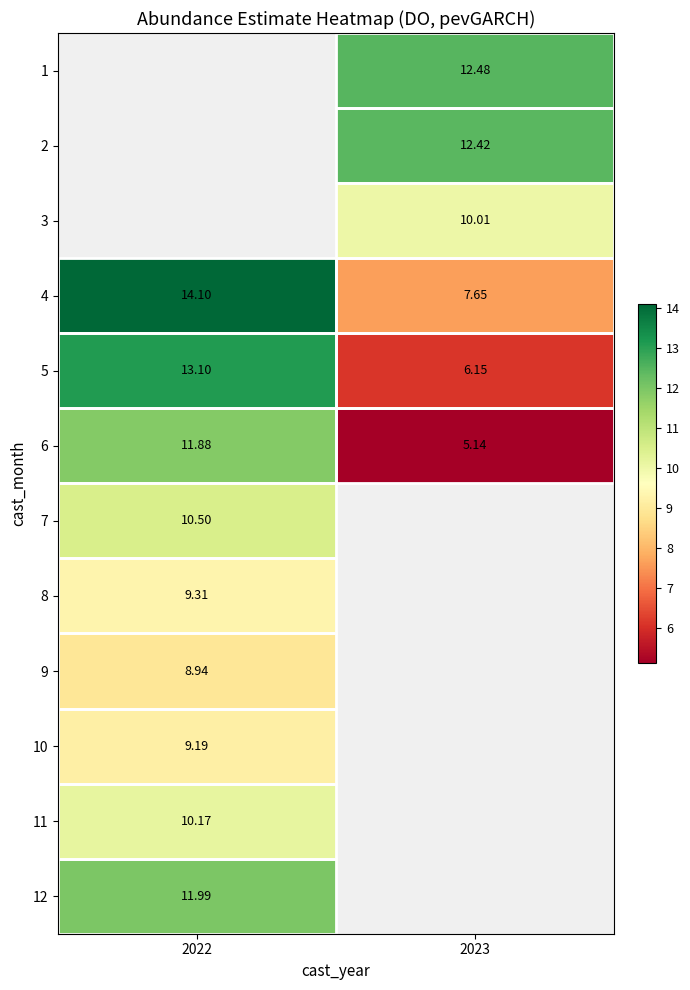

Is the value of 4 at 2022 greater than the value of 3 at 2023?

Yes